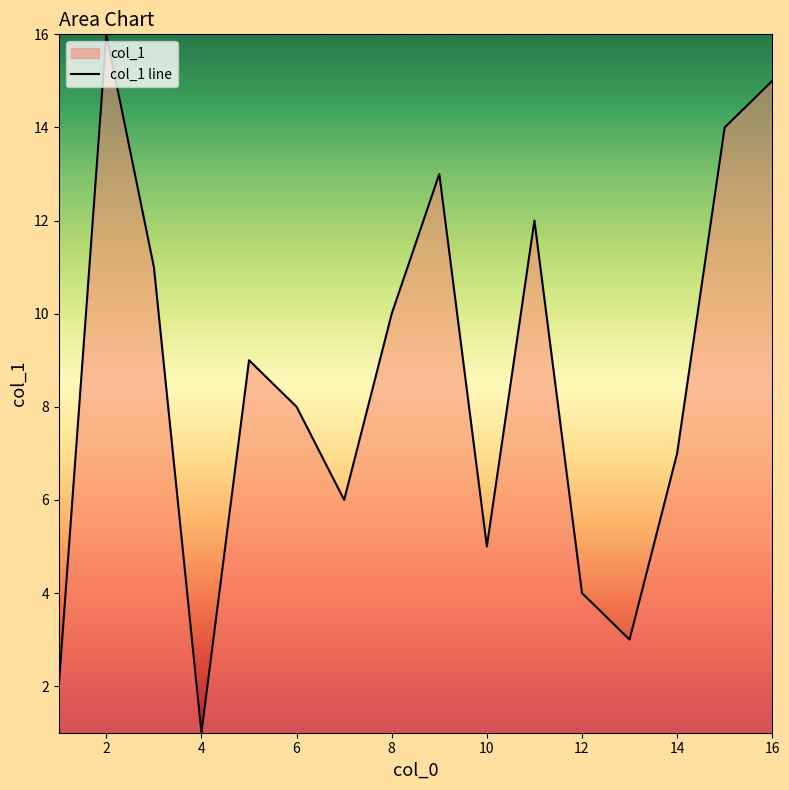

The chart shows a value of 2 at 12. True or false?

False